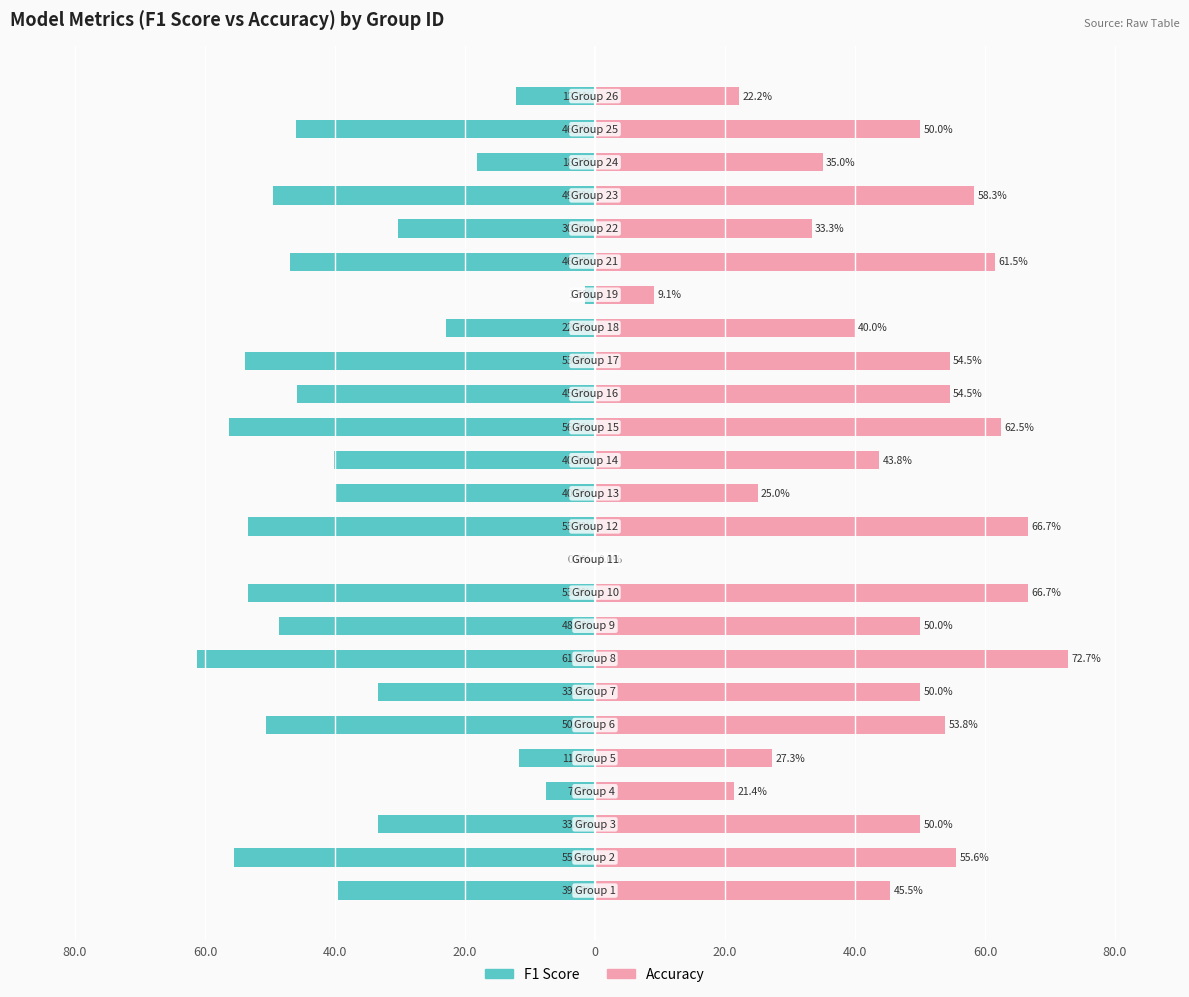

What is the difference between the maximum and second lowest values in the Accuracy series?

63.6